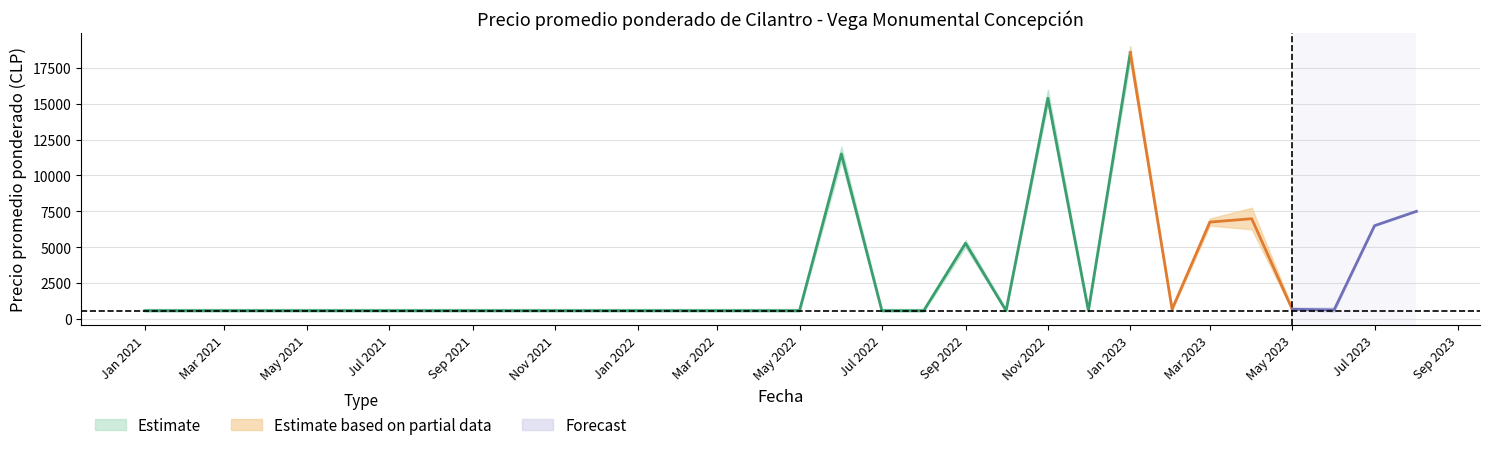

What is the sum of the Precio promedio ponderado_mean values at 2021-02 and 2021-04?

1150